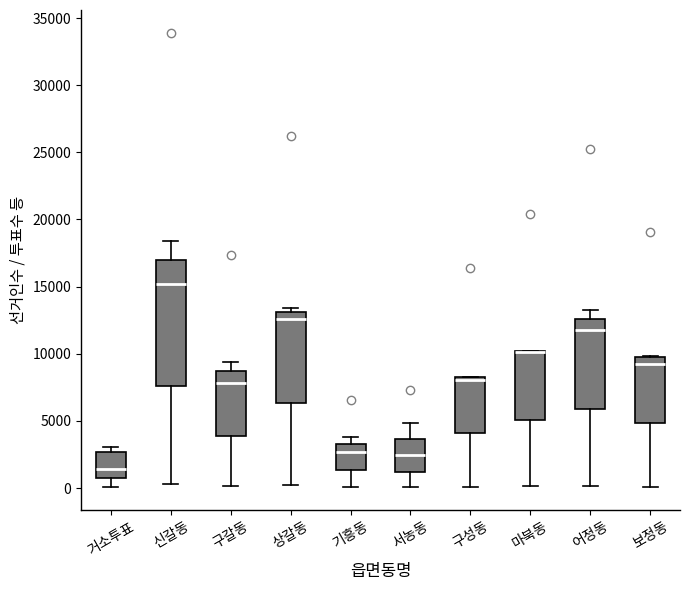

Reading left to right, transcribe this box plot: for each box, give where its median line is, the range the box spans, and where its two whiskers end, as read against the y-axis. The values are not printed on the chart, so give them approximately, as read against the axis.

거소투표: median 1500, box 1000 to 2500, whiskers 0 to 3000
신갈동: median 15000, box 7500 to 17000, whiskers 500 to 18500
구갈동: median 8000, box 4000 to 8500, whiskers 0 to 9500
상갈동: median 12500, box 6500 to 13000, whiskers 0 to 13500
기흥동: median 2500, box 1500 to 3500, whiskers 0 to 4000
서농동: median 2500, box 1000 to 3500, whiskers 0 to 5000
구성동: median 8000 (just below the box's upper edge), box 4000 to 8000, whiskers 0 to 8500
마북동: median 10000 (drawn on the box's upper edge), box 5000 to 10000, whiskers 0 to 10000
어정동: median 12000, box 6000 to 12500, whiskers 0 to 13500
보정동: median 9000, box 5000 to 10000, whiskers 0 to 10000